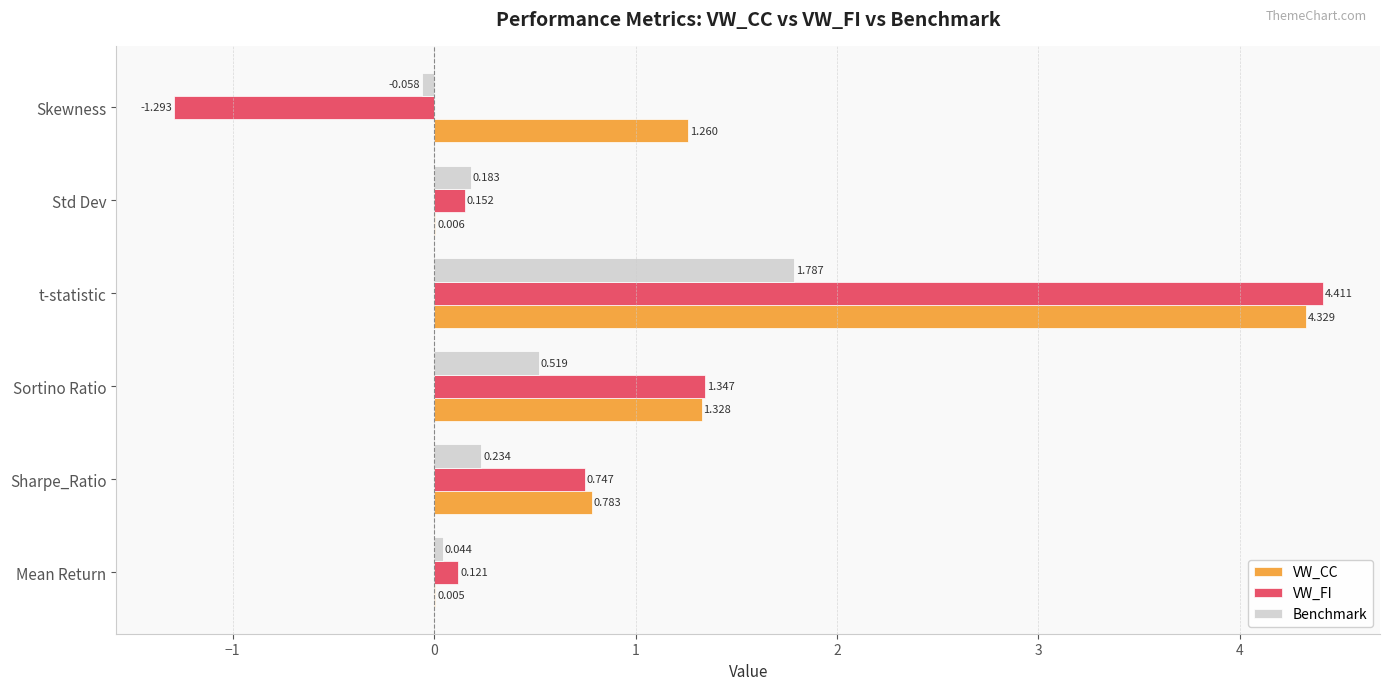

What is the sum of all Benchmark values?

2.7